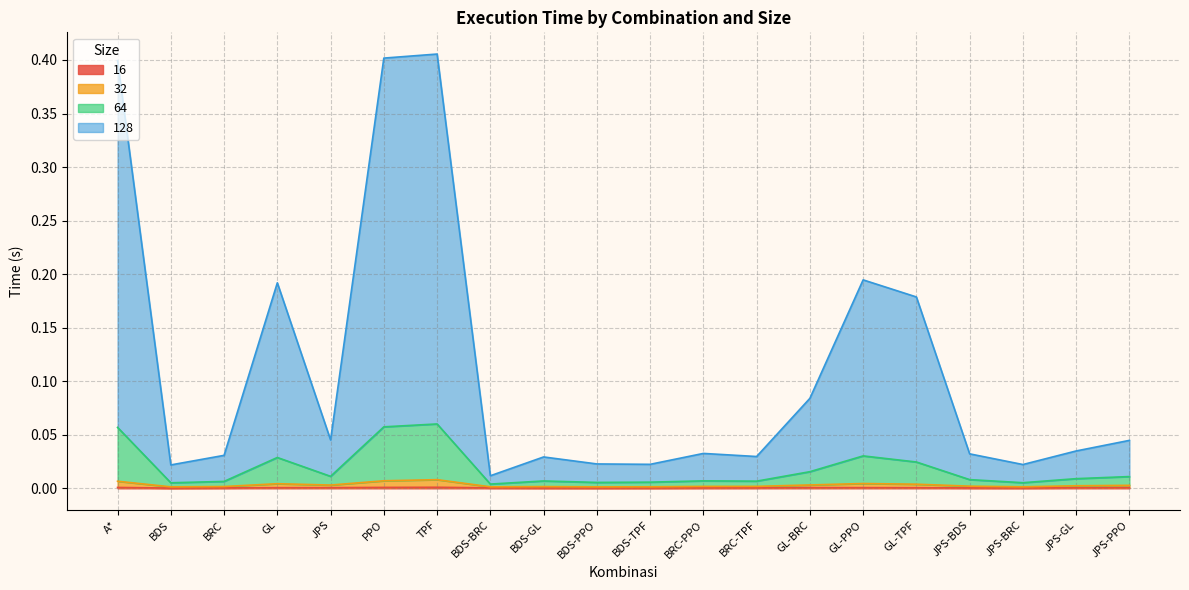

Does the chart display data point markers on the line(s)?

No